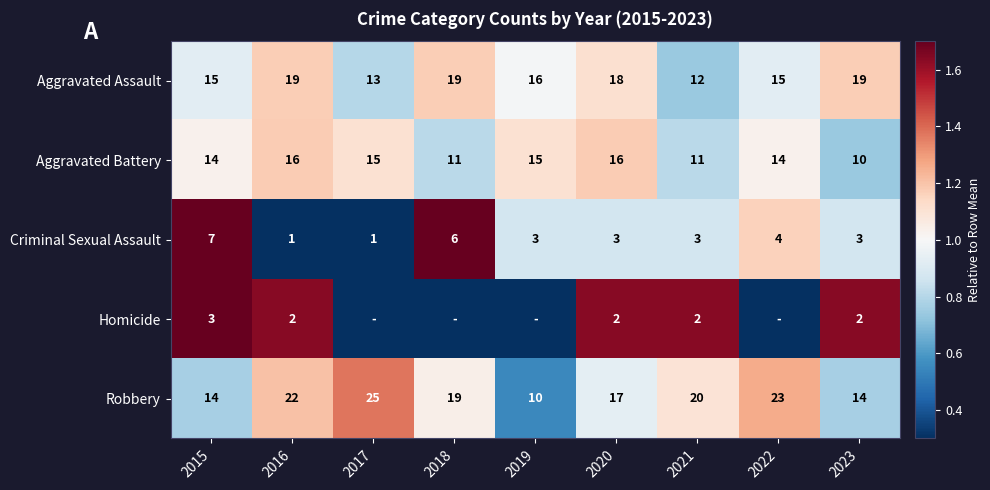

What is the sum of the Aggravated Battery values at 2018 and 2016?

27